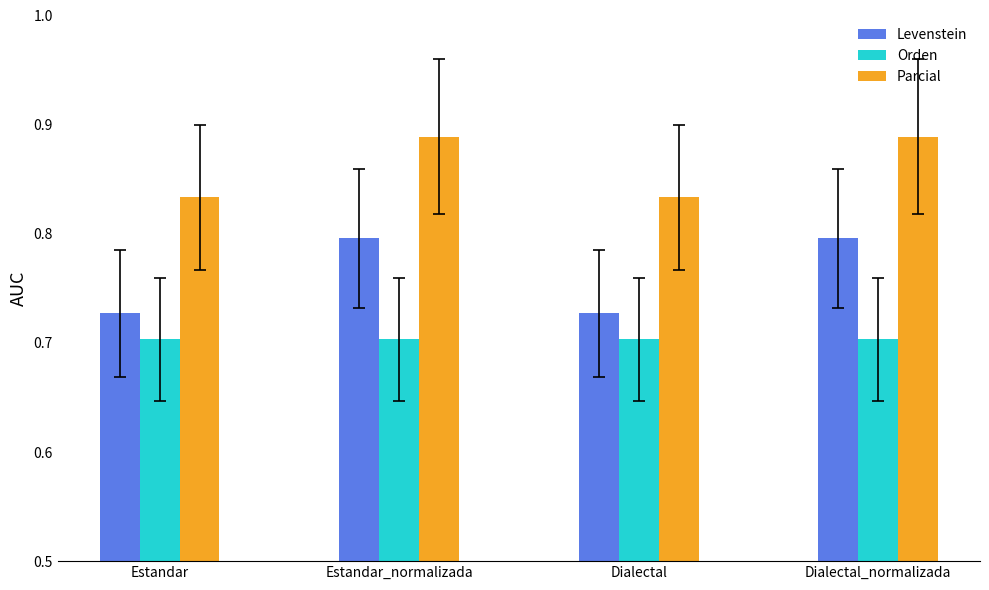

Does the chart contain stacked bars?

No